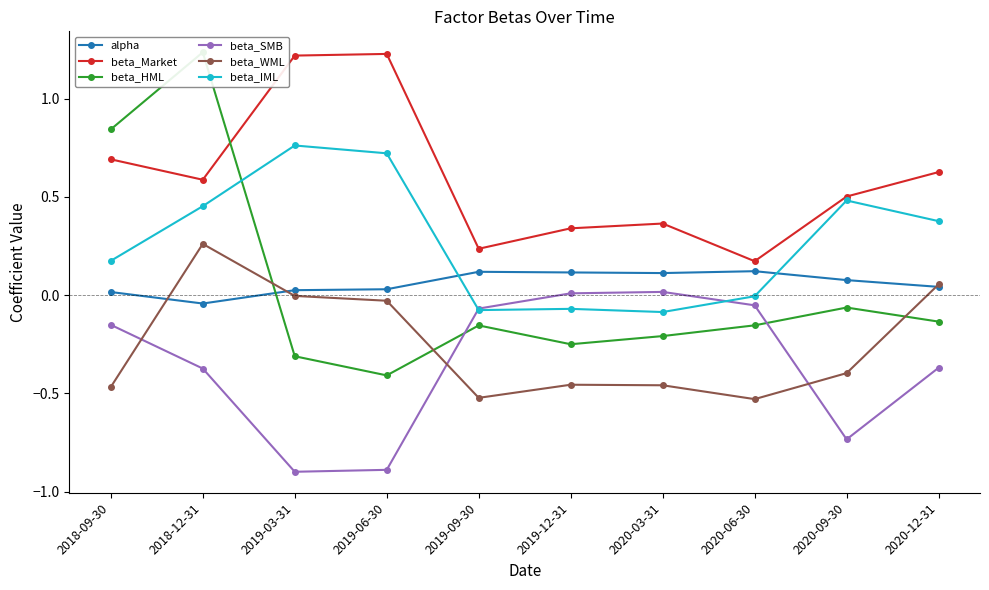

How many values in beta_HML are above zero?

2